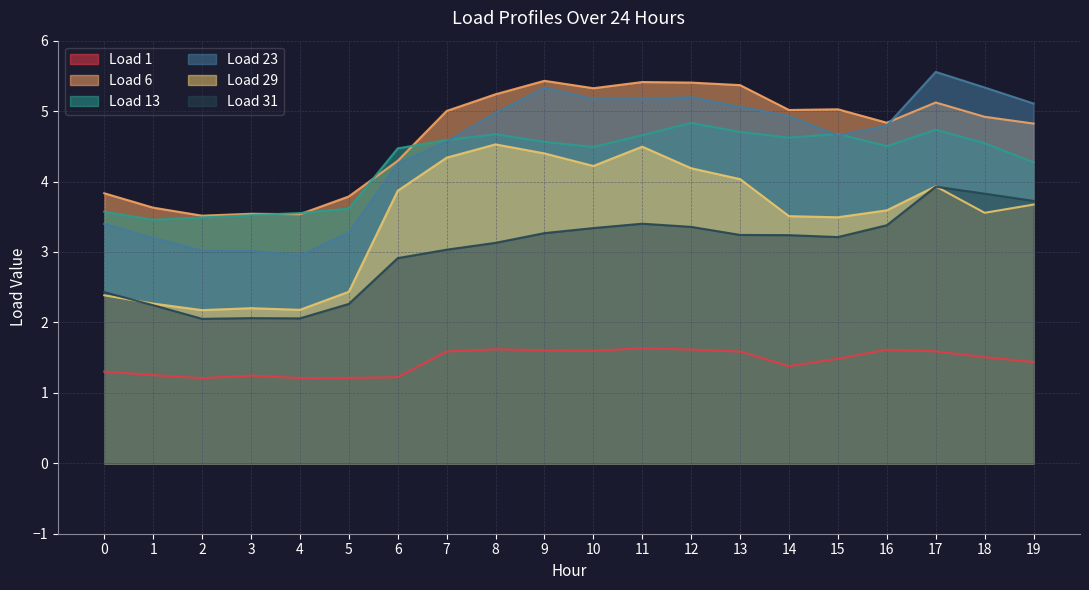

What is the total value across all series at 12?

24.6